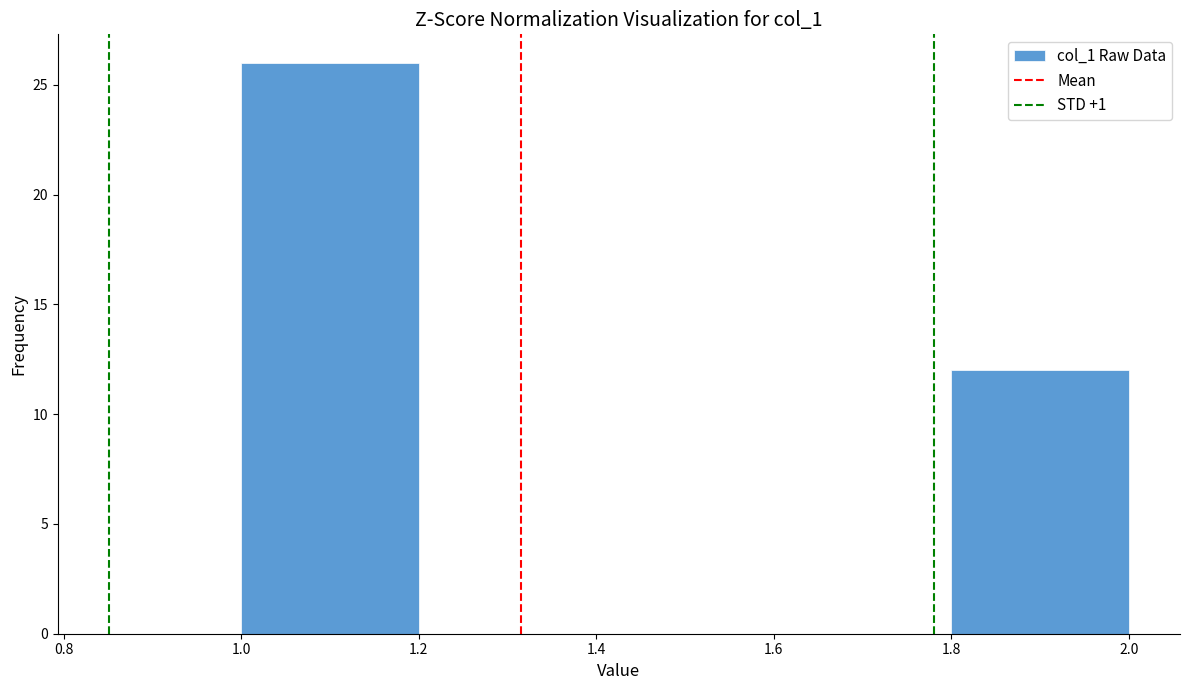

Reading left to right, transcribe this chart: for each bar, give the range it covers on the x-axis and its height. The values are not printed on the chart, so give them approximately, as read against the axis.

1.0 to 1.2: 26
1.2 to 1.4: 0
1.4 to 1.6: 0
1.6 to 1.8: 0
1.8 to 2.0: 12